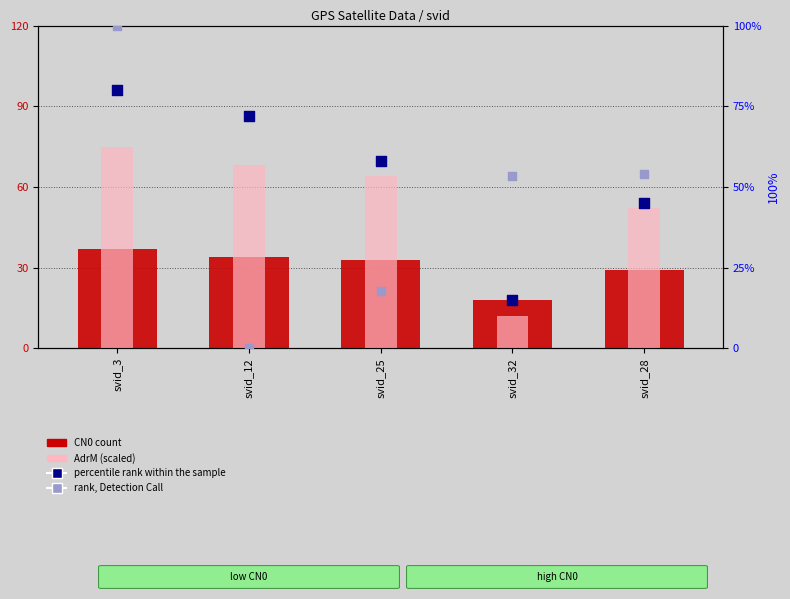

Is the value of rank, Detection Call at svid_28 greater than the value of AdrM (scaled) at svid_3?

No